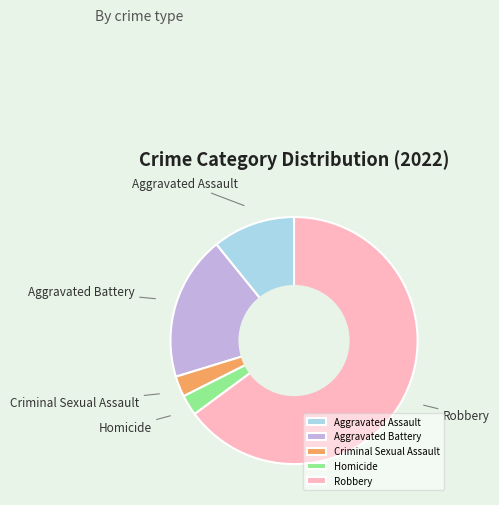

What is the majority slice?

Robbery